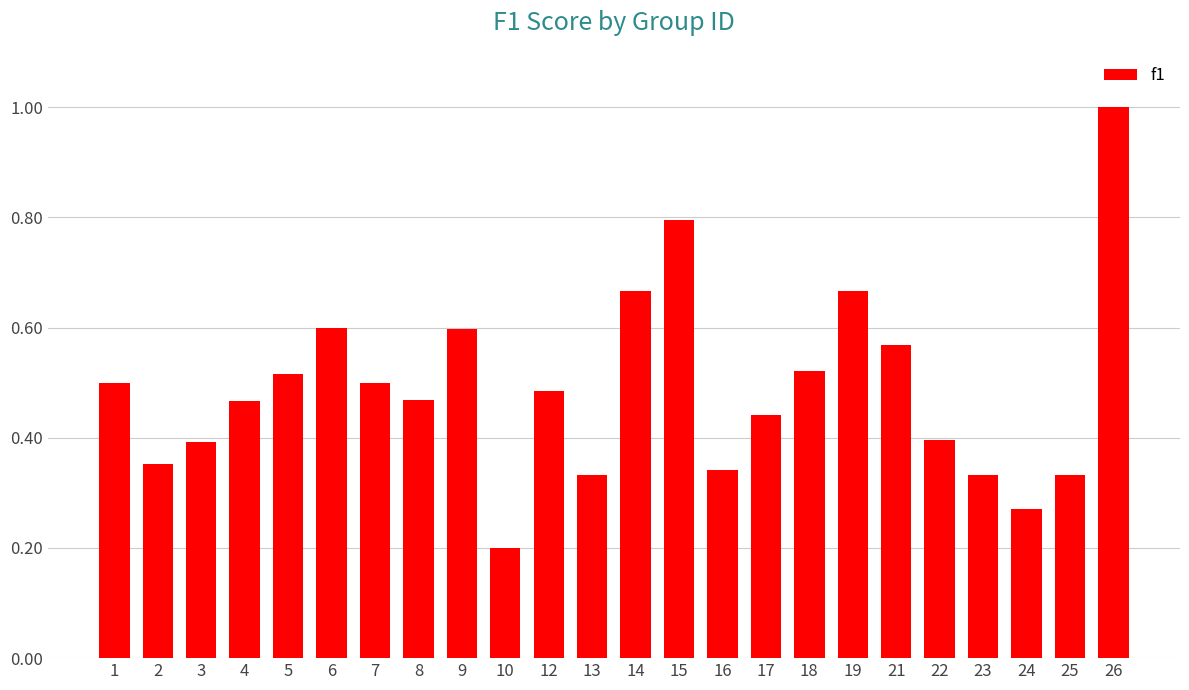

The value at 2 is 0.4. True or false?

True